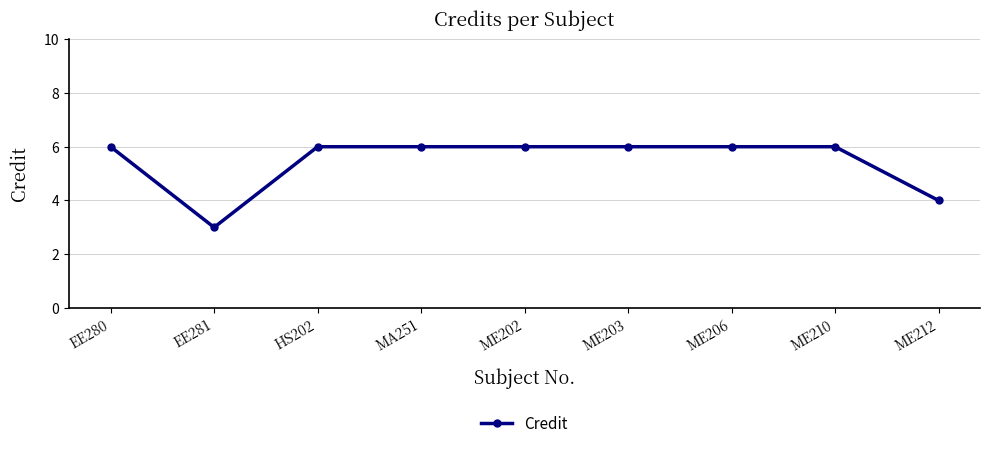

What is the maximum value shown in the chart?

6